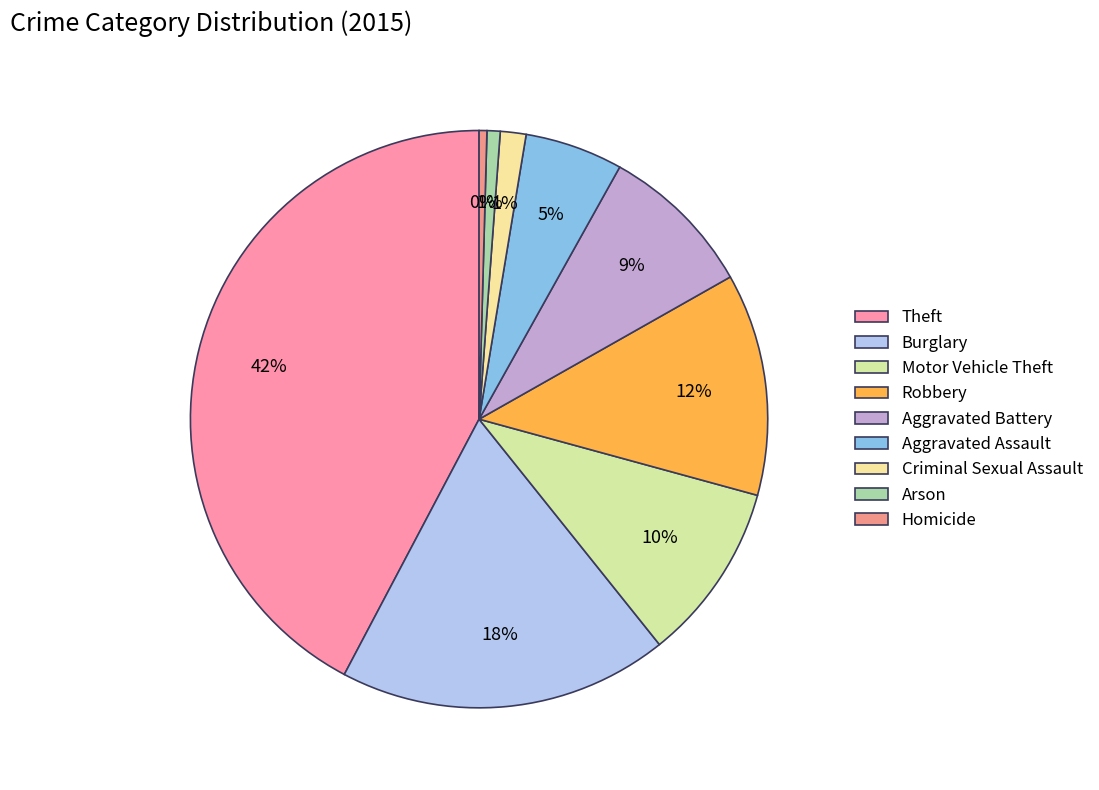

Count the number of slices in the pie.

9